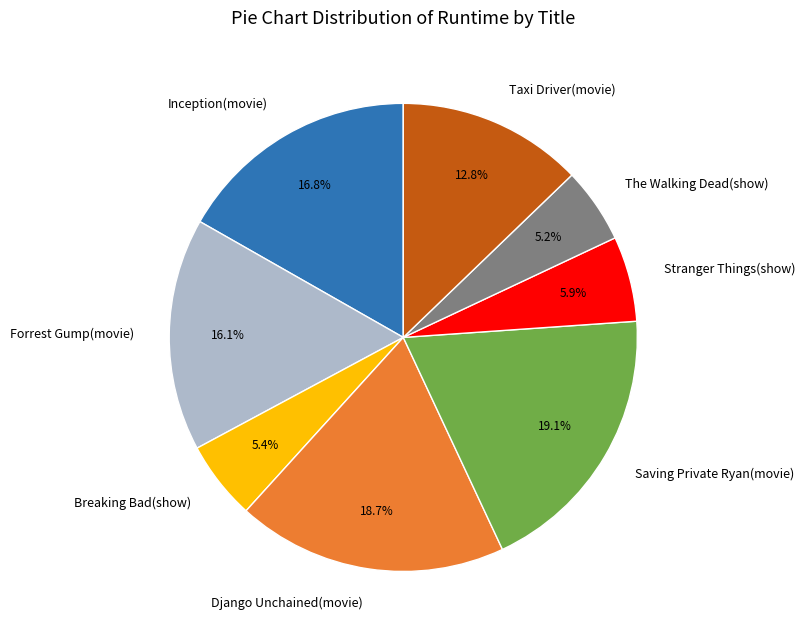

Is it true that Stranger Things(show) is 6% of the pie?

True